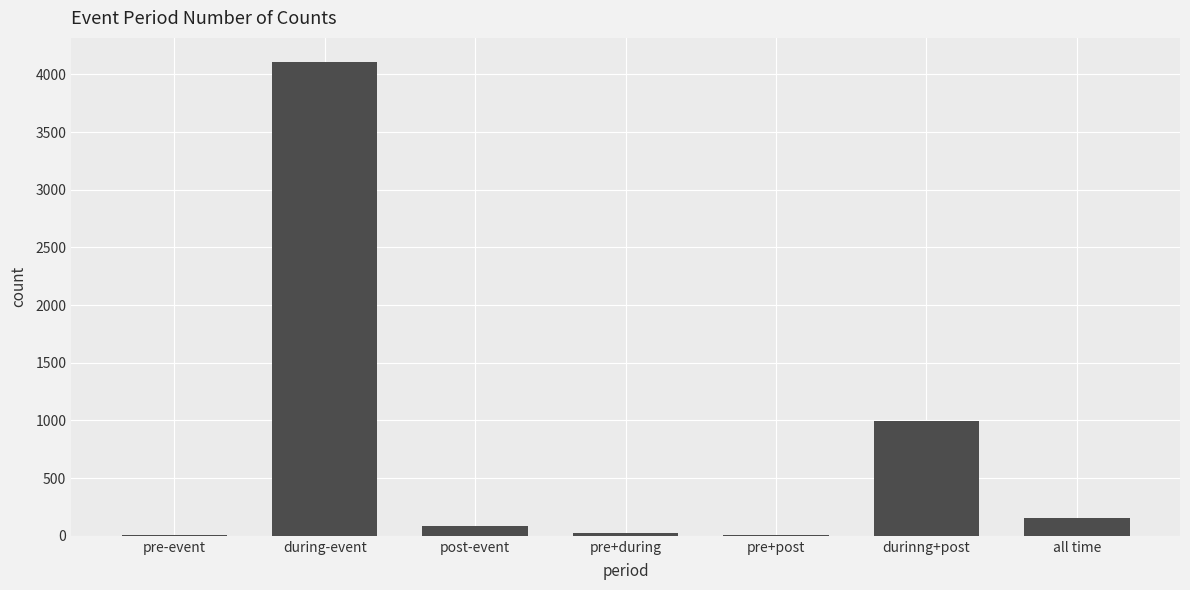

What is the greatest value displayed?

4111